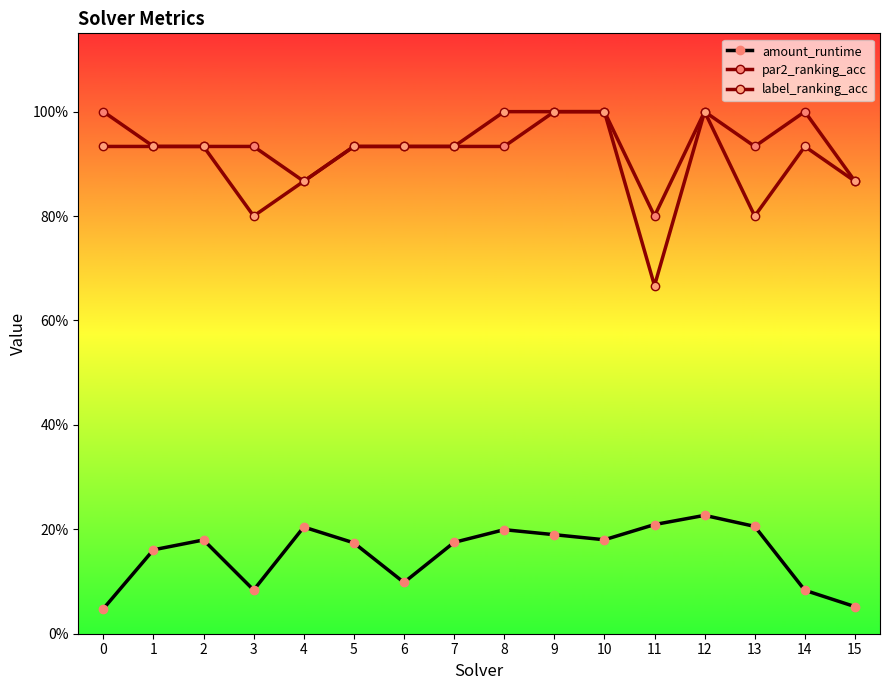

Is this an area chart (filled region under the line)?

No